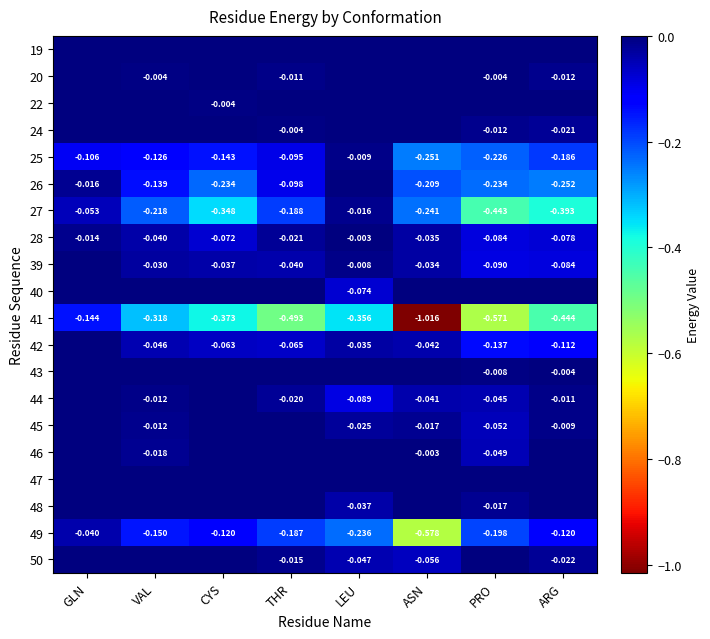

Is the value of 39 at ASN greater than the value of 41 at VAL?

Yes